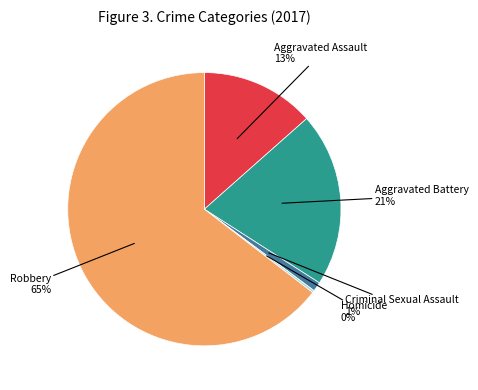

Is there any slice that represents more than half of the pie?

Yes